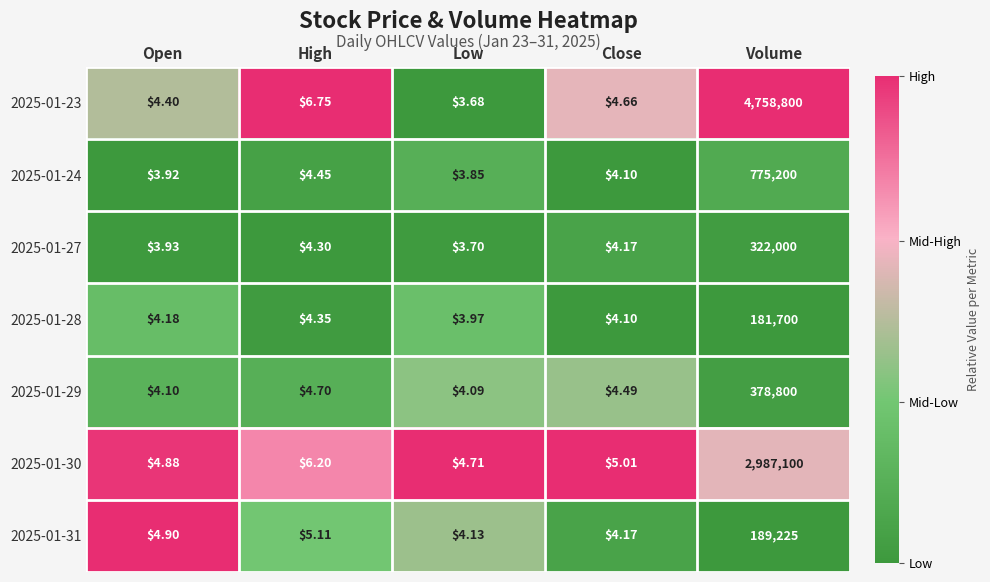

Rank the categories by 2025-01-30 value from lowest to highest.

Low, Open, Close, High, Volume